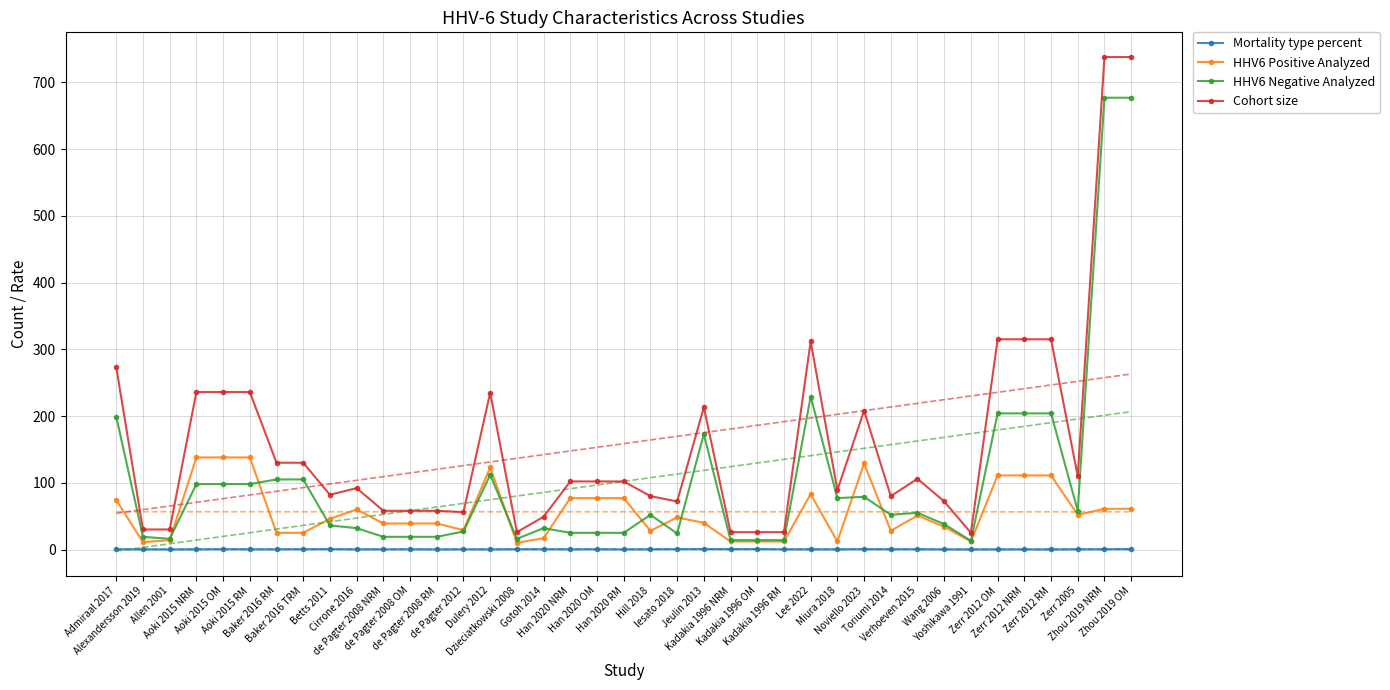

What is the label of the 7th point from the left?

Baker 2016 RM